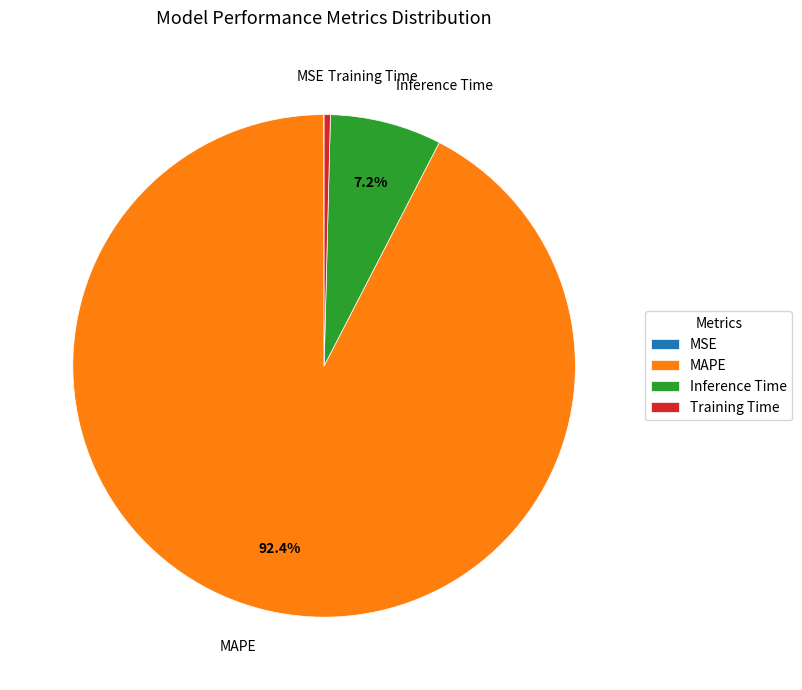

What is the largest slice in the pie chart?

MAPE